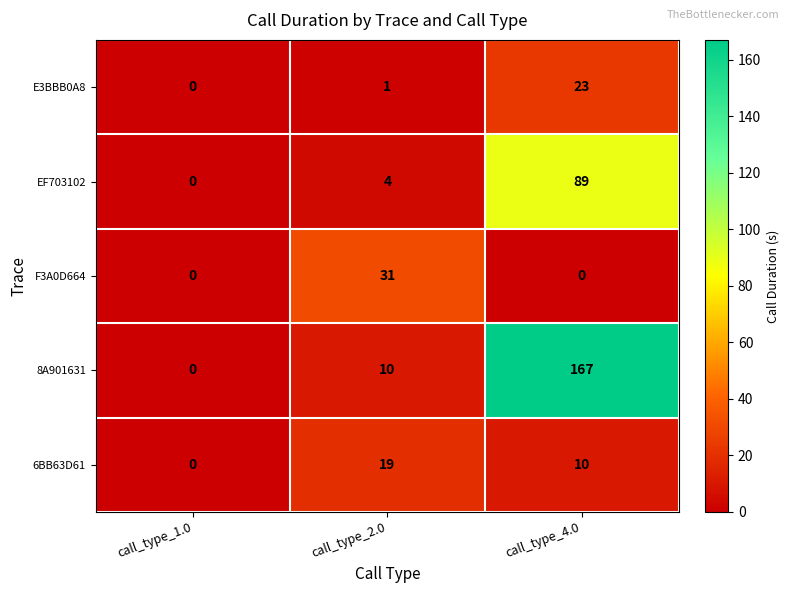

Which label corresponds to the largest value in the chart?

call_type_4.0